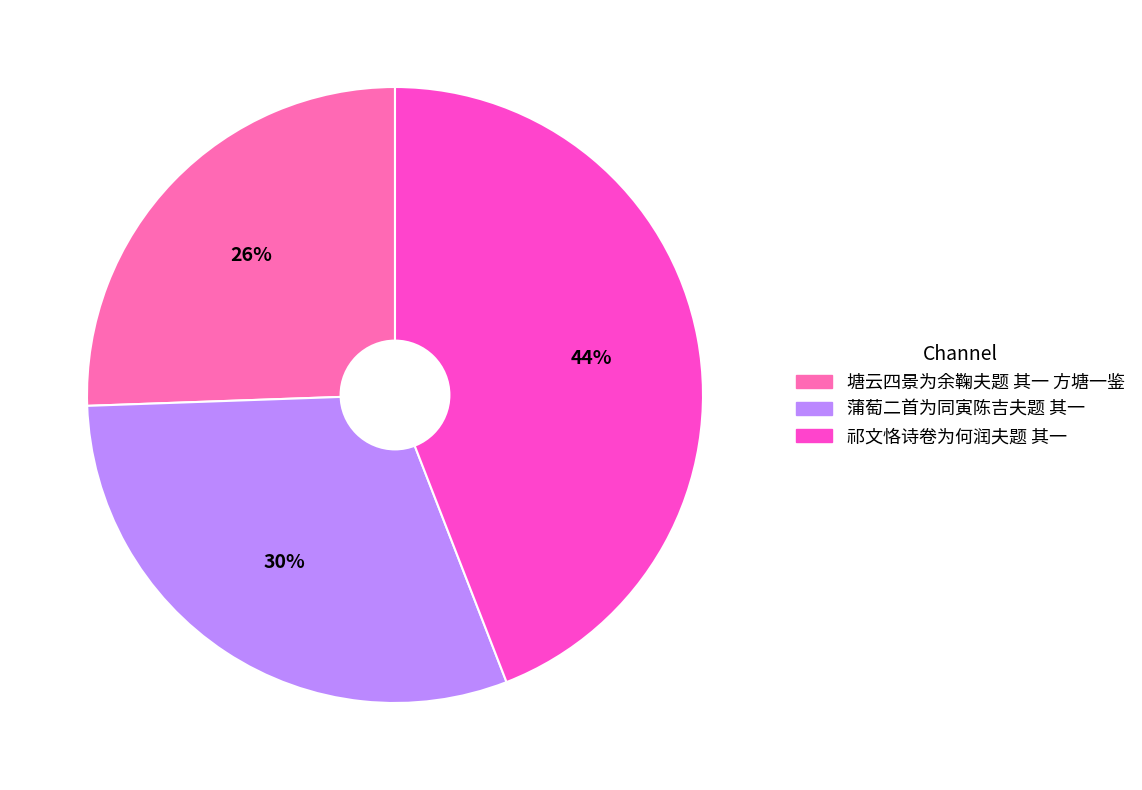

Between 塘云四景为余鞠夫题 其一 方塘一鉴 and 祁文恪诗卷为何润夫题 其一, which is larger?

祁文恪诗卷为何润夫题 其一